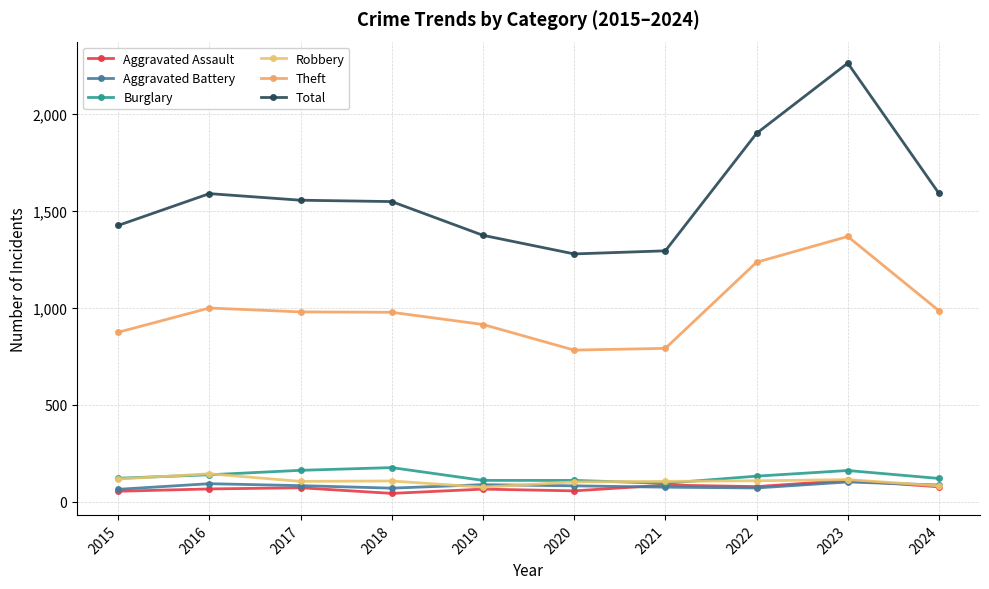

Rank the categories by Theft value from lowest to highest.

2020, 2021, 2015, 2019, 2018, 2017, 2024, 2016, 2022, 2023